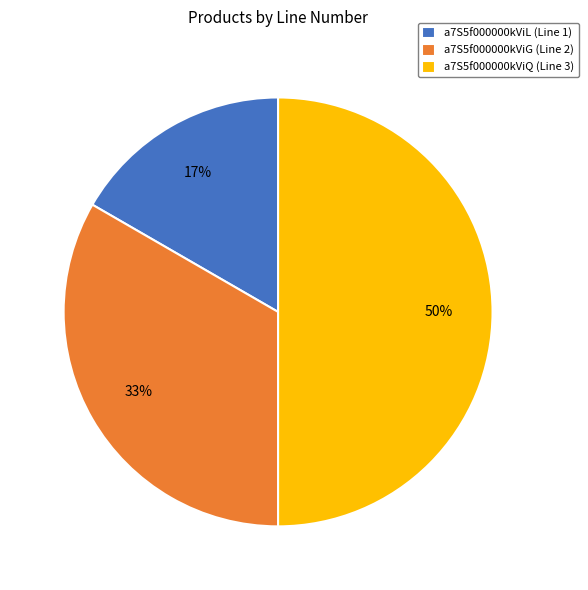

To the nearest percent, what is the difference between the a7S5f000000kViQ and a7S5f000000kViL slice percentages?

33%